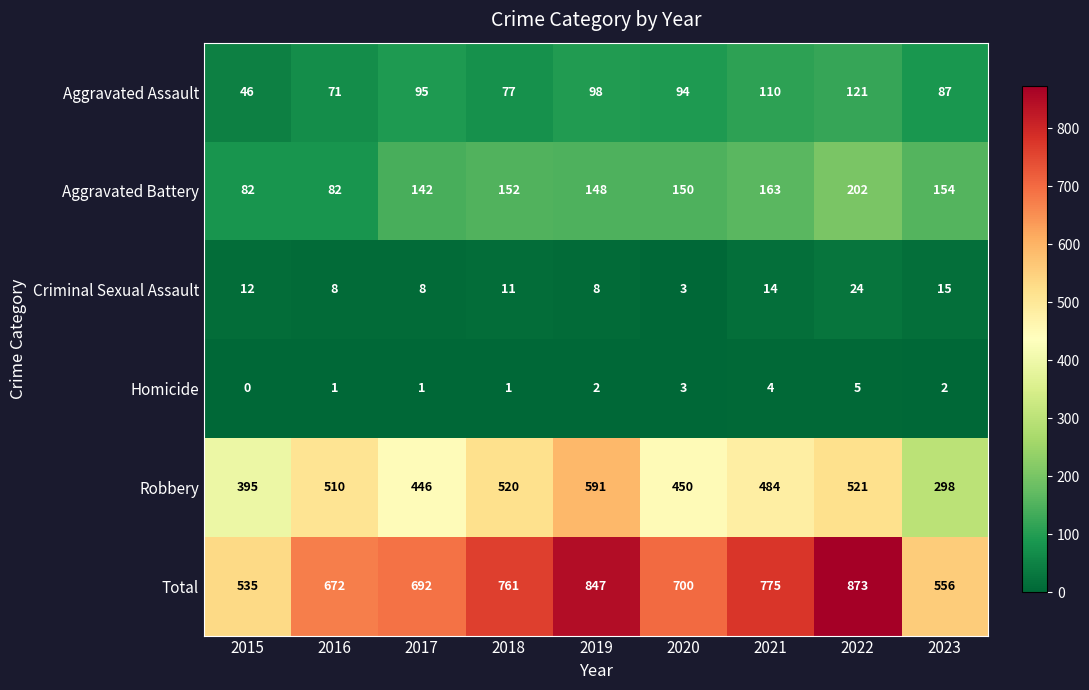

Which series has the widest spread of values?

Total